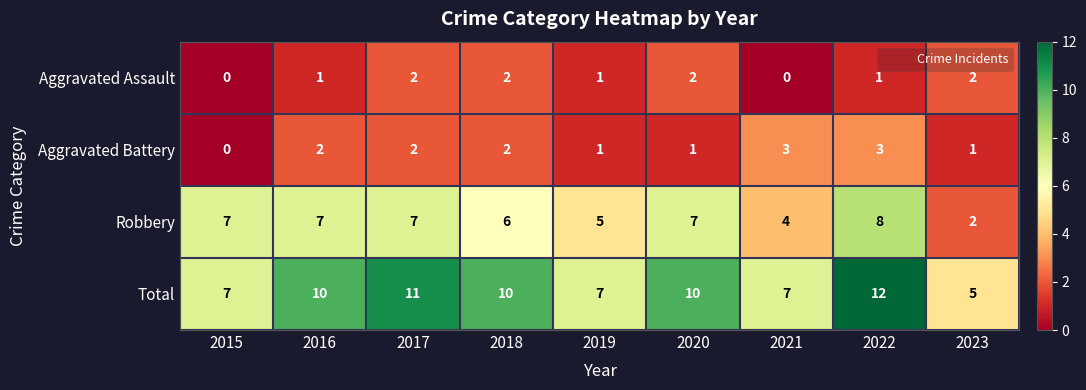

The Total series shows 2 at 2018. True or false?

False